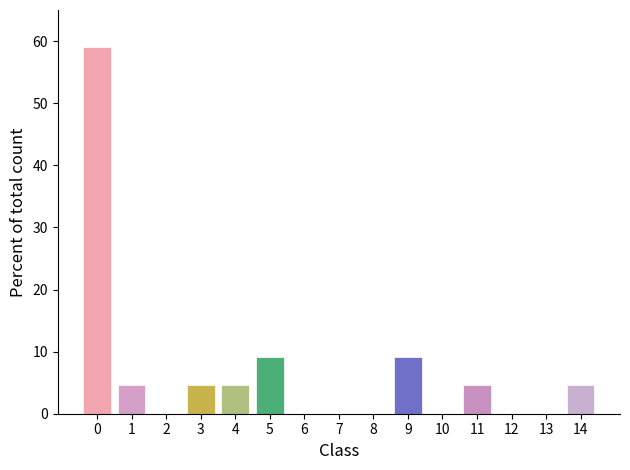

True or false: the data shows 4.5 at 4.

True